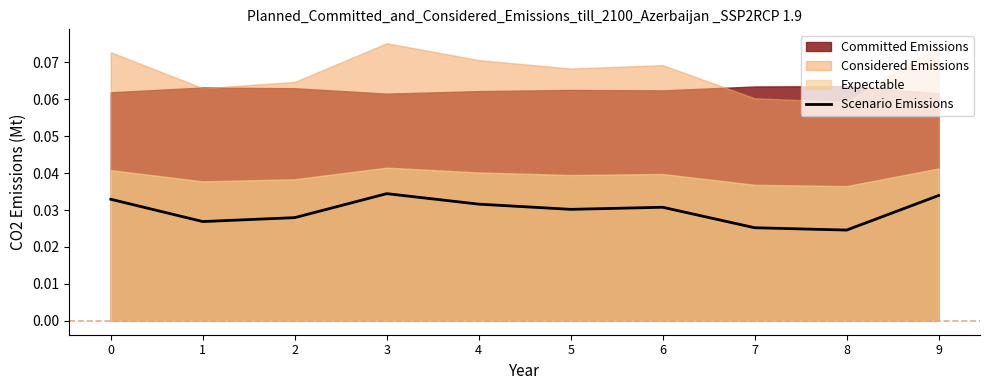

Where is the first local maximum?

3